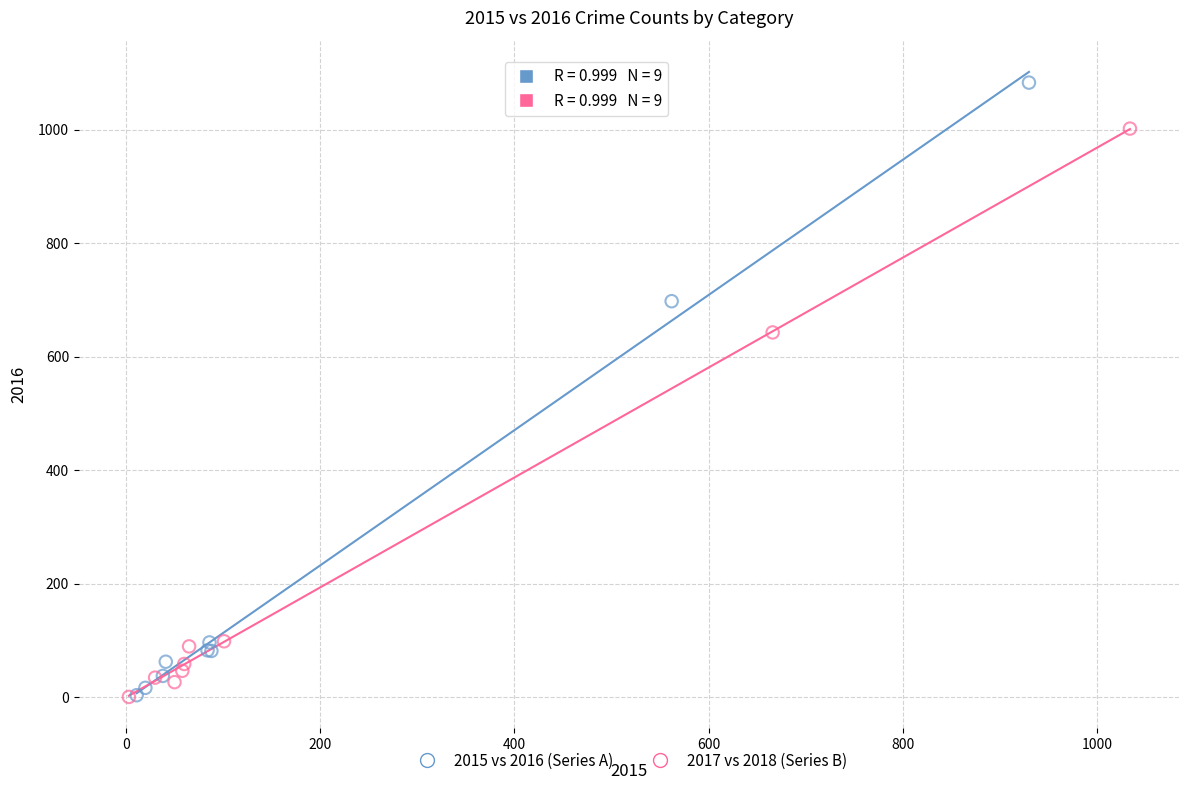

Which series has the largest Y range (max minus min)?

2015 vs 2016 (Series A)